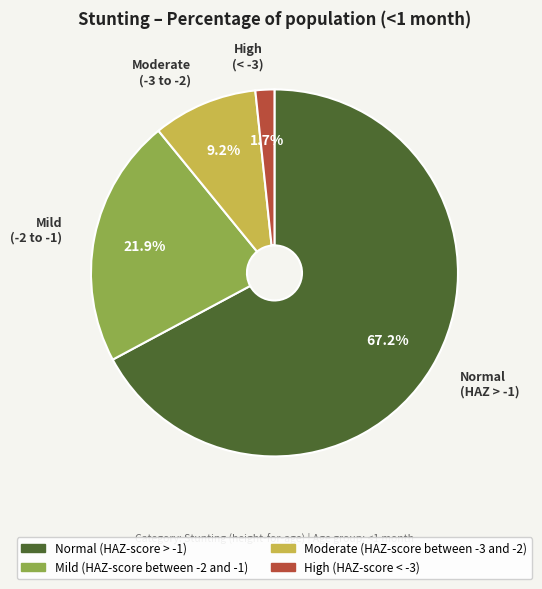

Which has a higher value, Normal (HAZ-score > -1) or Mild (HAZ-score between -2 and -1)?

Normal (HAZ-score > -1)